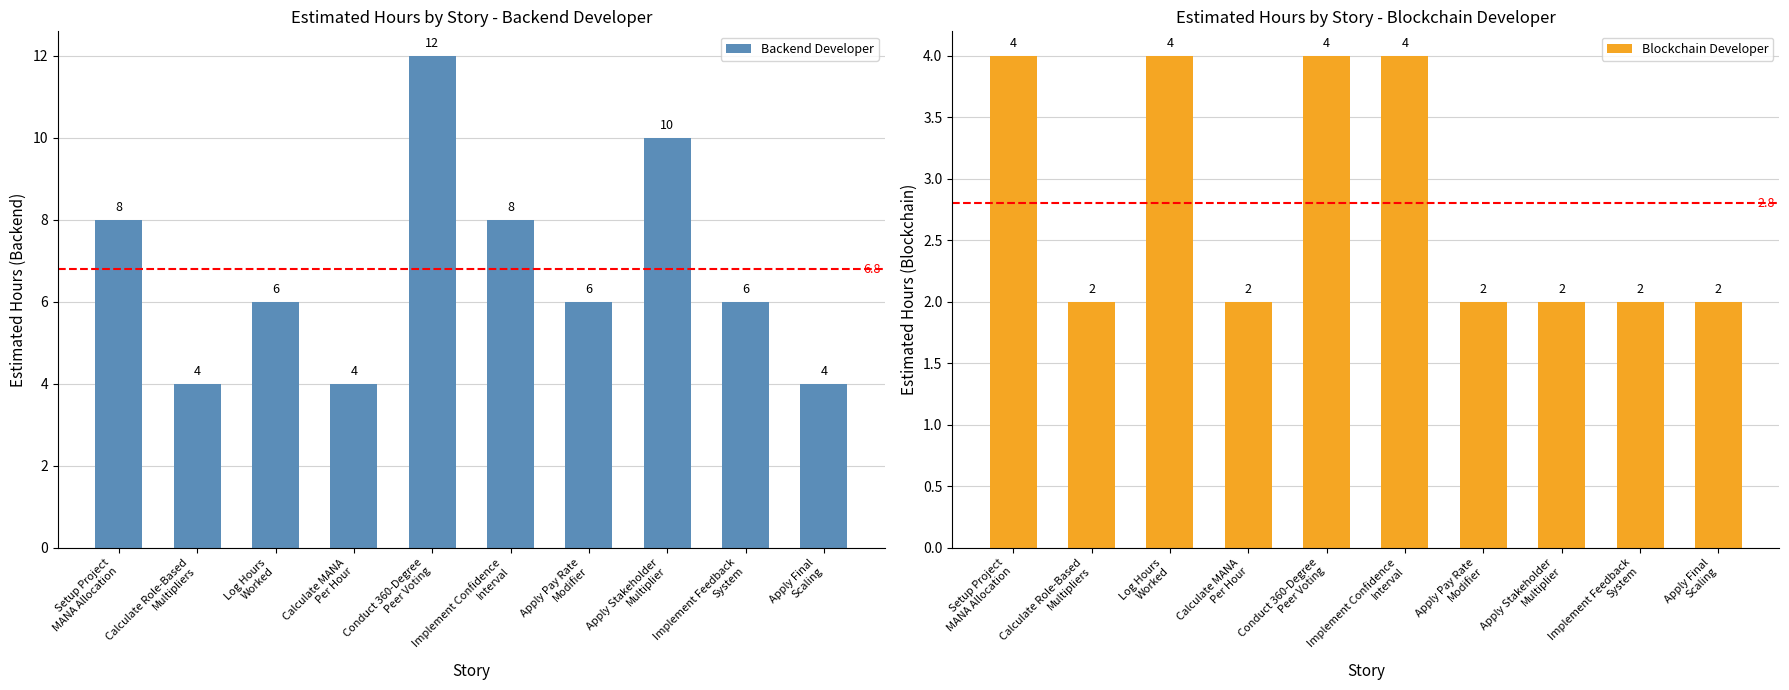

Read the Blockchain Developer value at Setup Project
MANA Allocation.

4